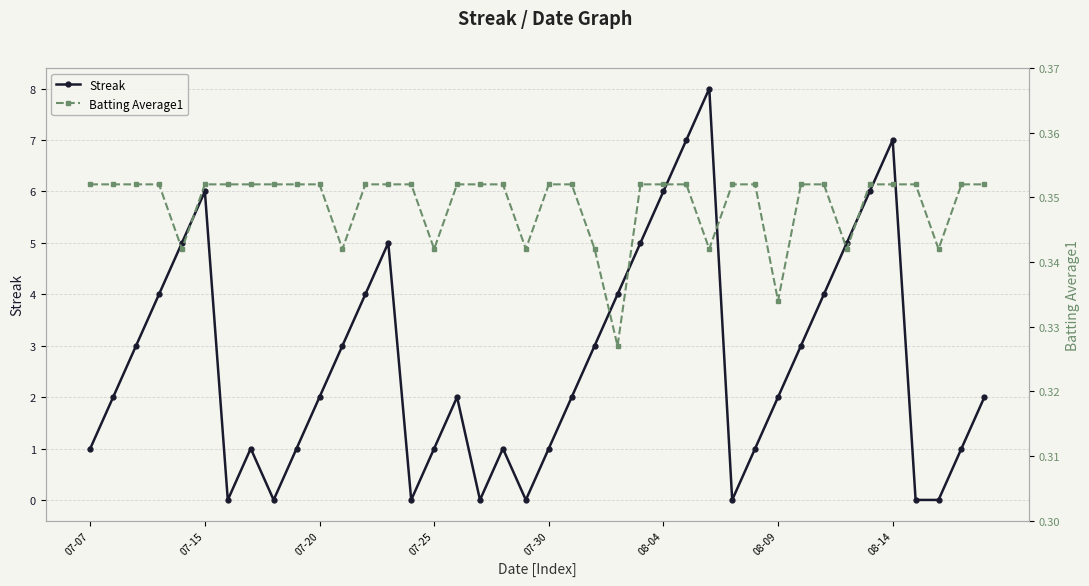

Between 12 and 13, which series saw the biggest shift?

Streak